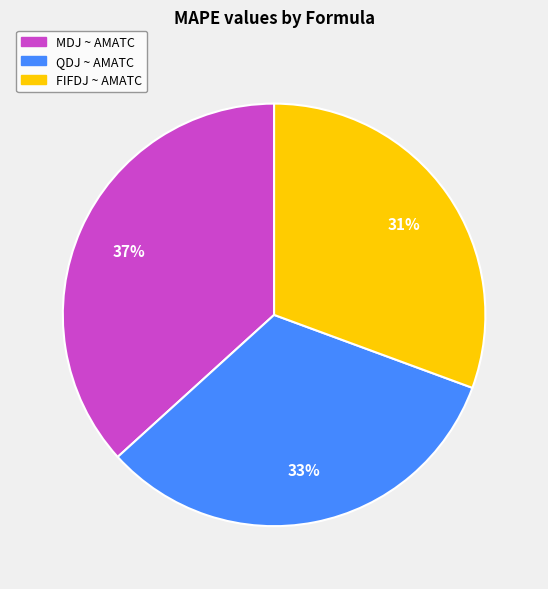

What is the ratio of the value at FIFDJ ~ AMATC to the value at QDJ ~ AMATC?

0.9